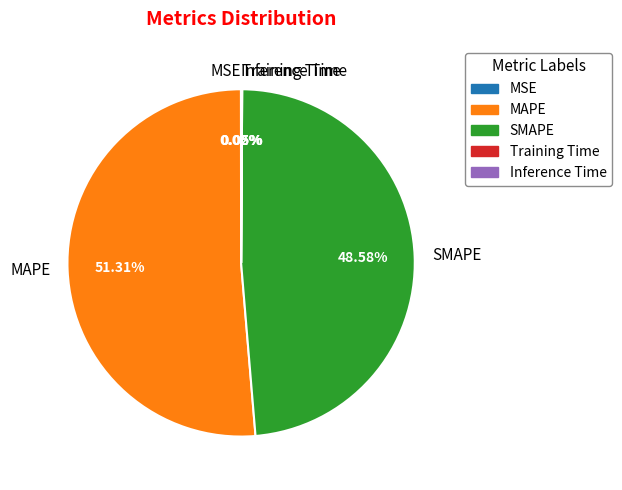

Which slice is the largest?

MAPE